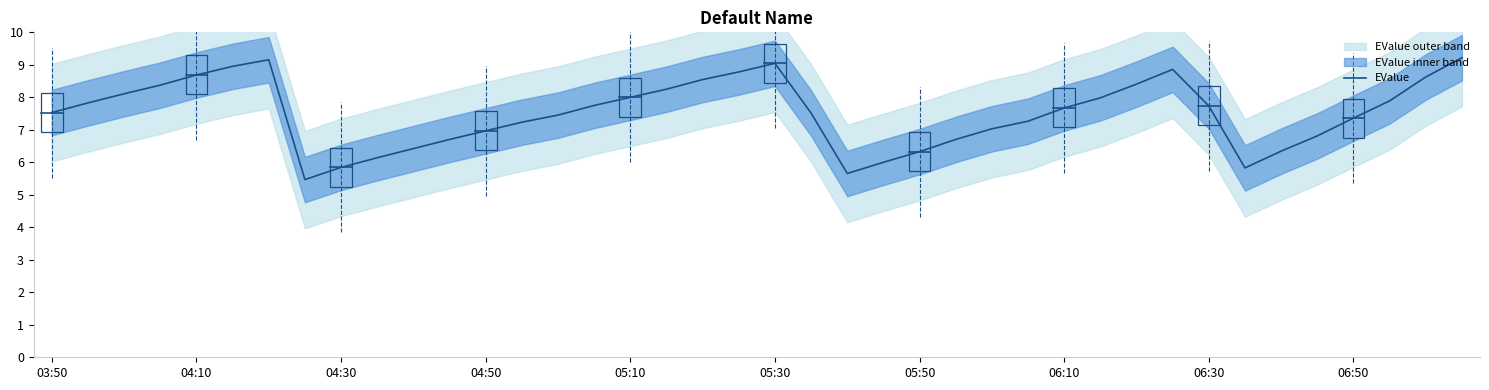

What is the maximum value for EValue?

9.2